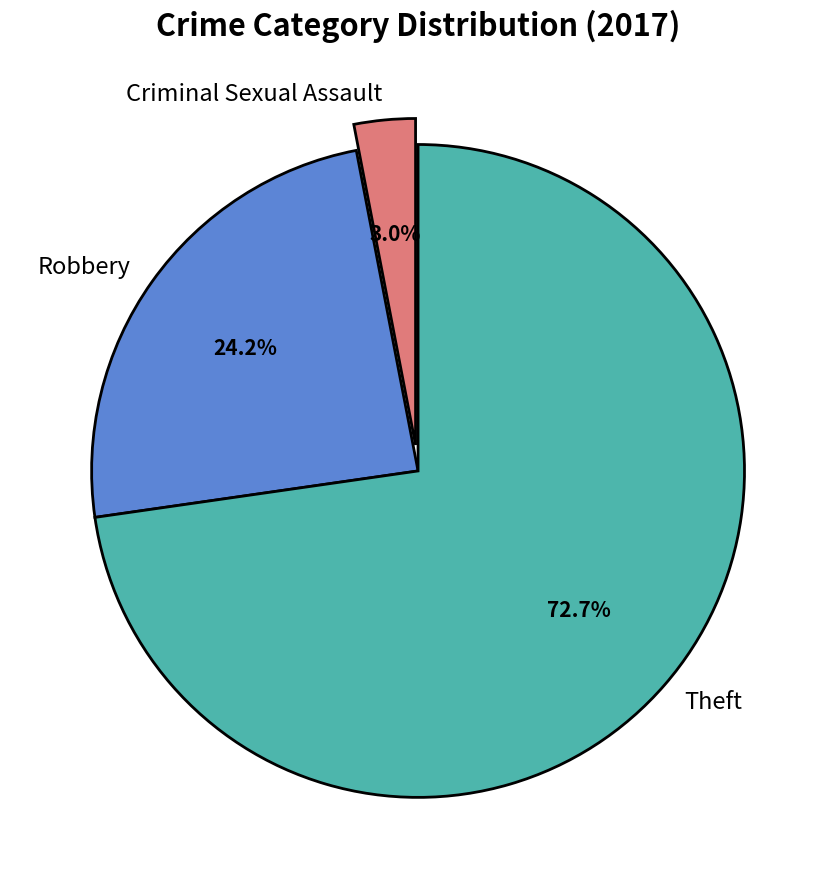

How many slices are in this pie chart?

3